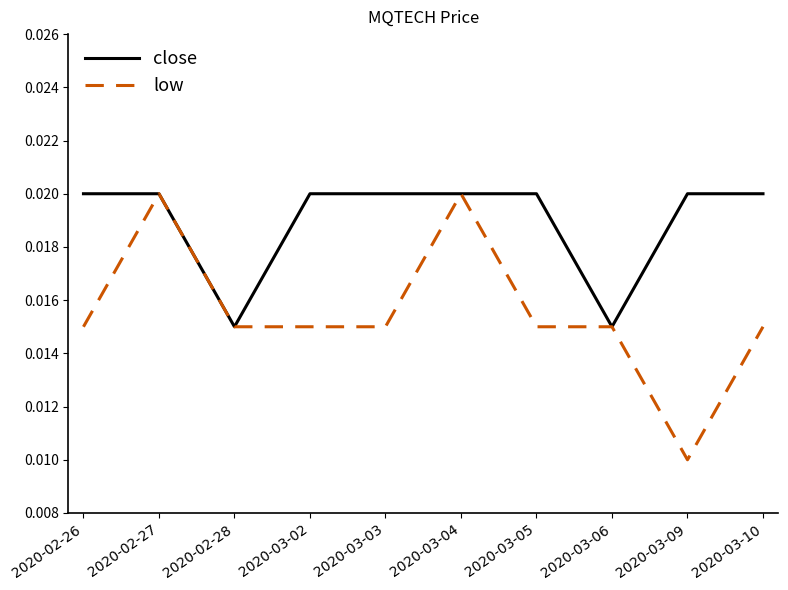

Does the chart display data point markers on the line(s)?

No